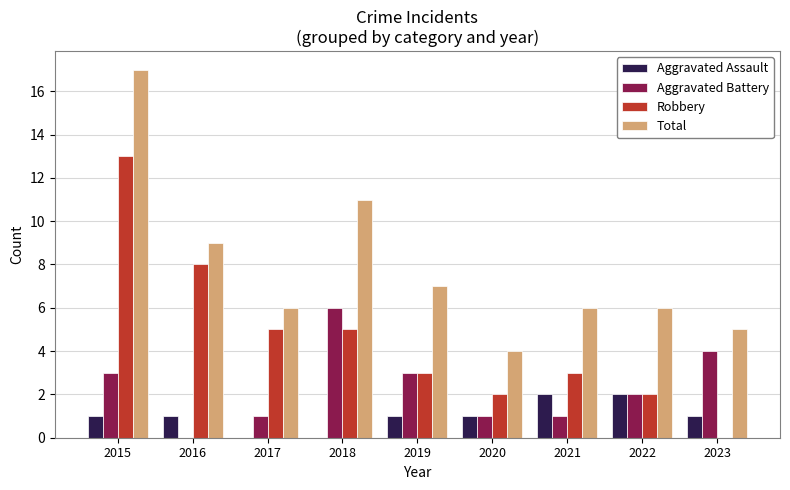

How many groups of bars are there?

9